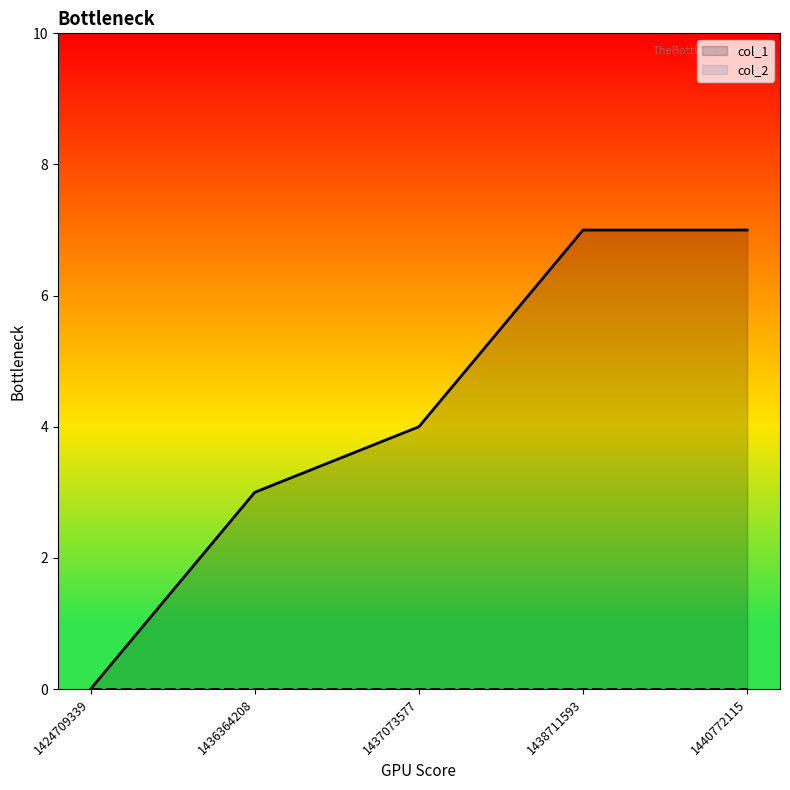

What is the value of the 4th point from the left?

7